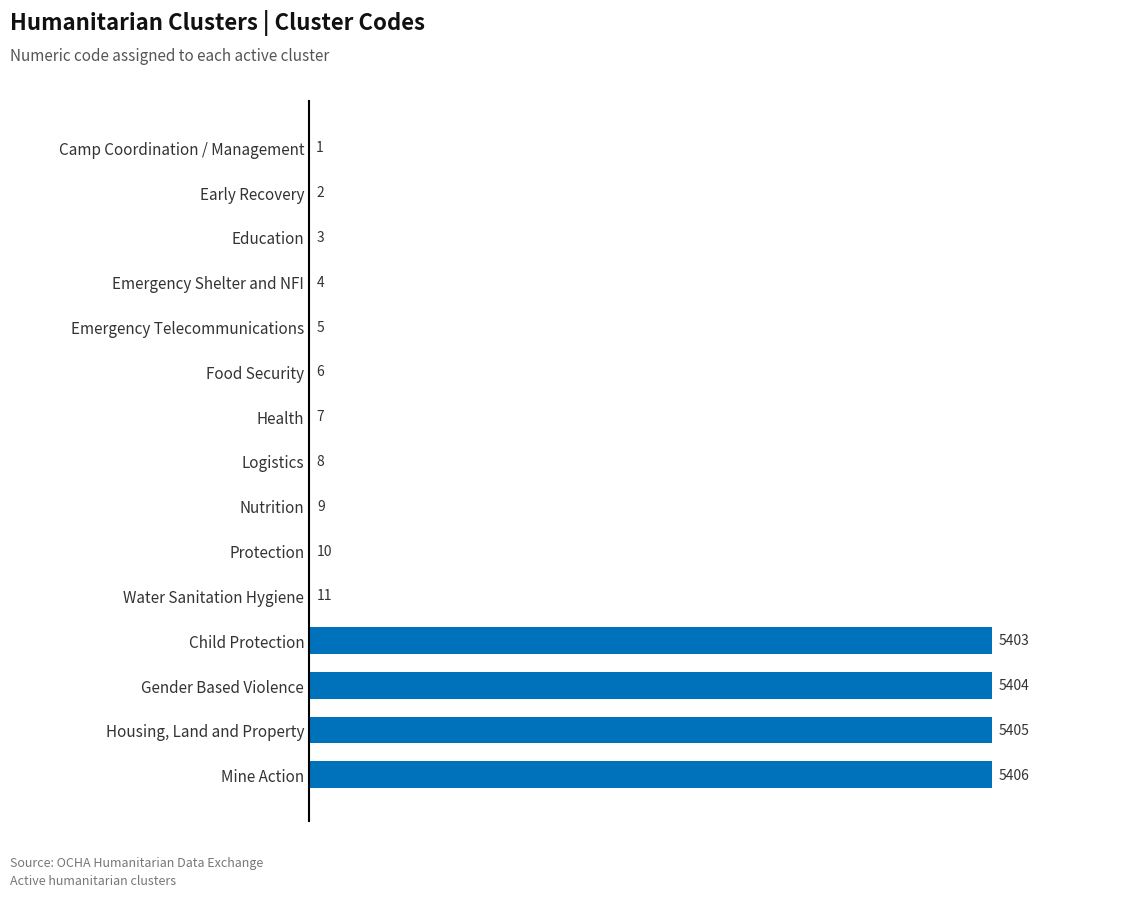

What is the sum of the values at Camp Coordination / Management and Logistics?

9